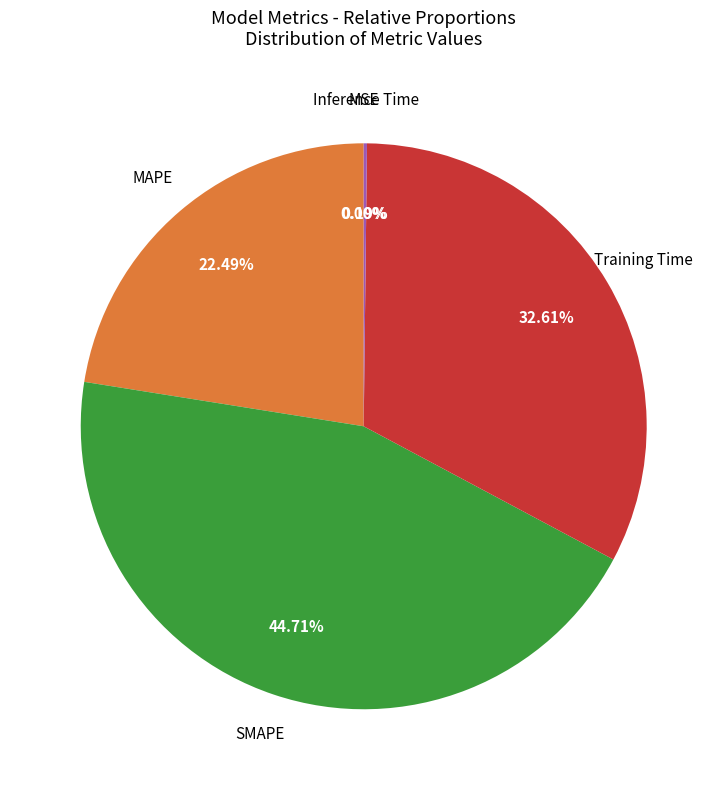

Does any single category account for the majority?

No